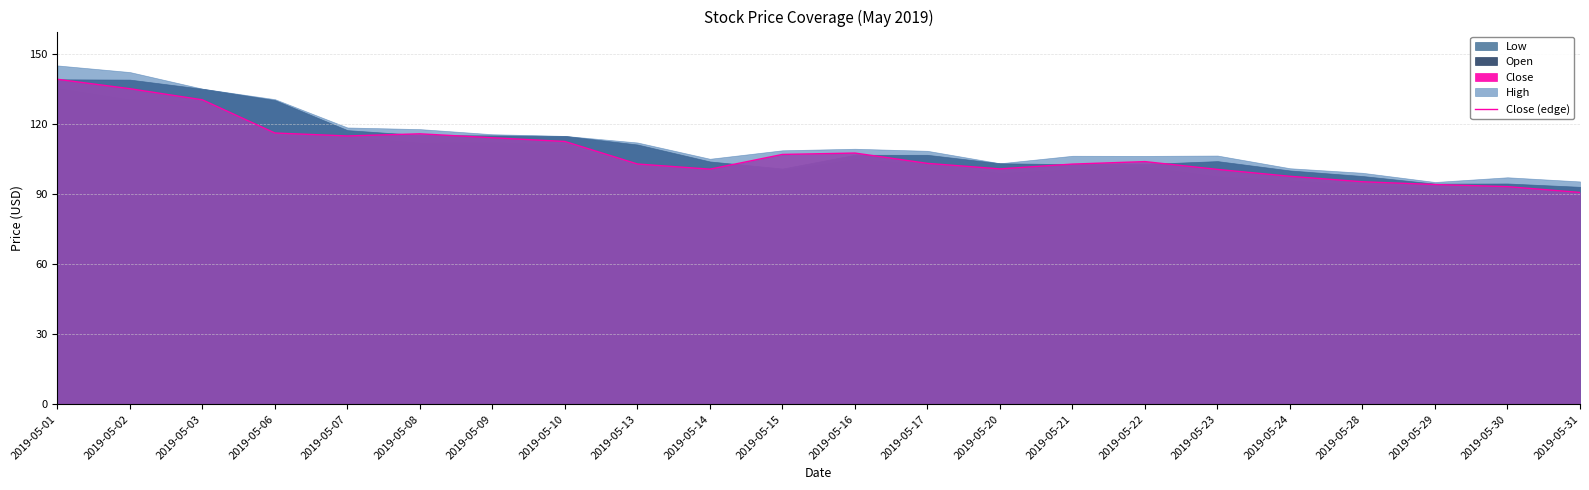

True or false: there are more than 0 points higher than both neighbors.

True